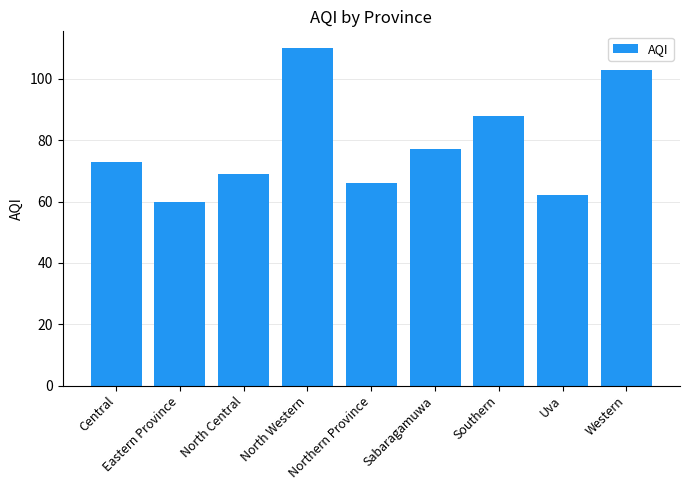

List the labels in order of value, smallest first.

Eastern Province, Uva, Northern Province, North Central, Central, Sabaragamuwa, Southern, Western, North Western